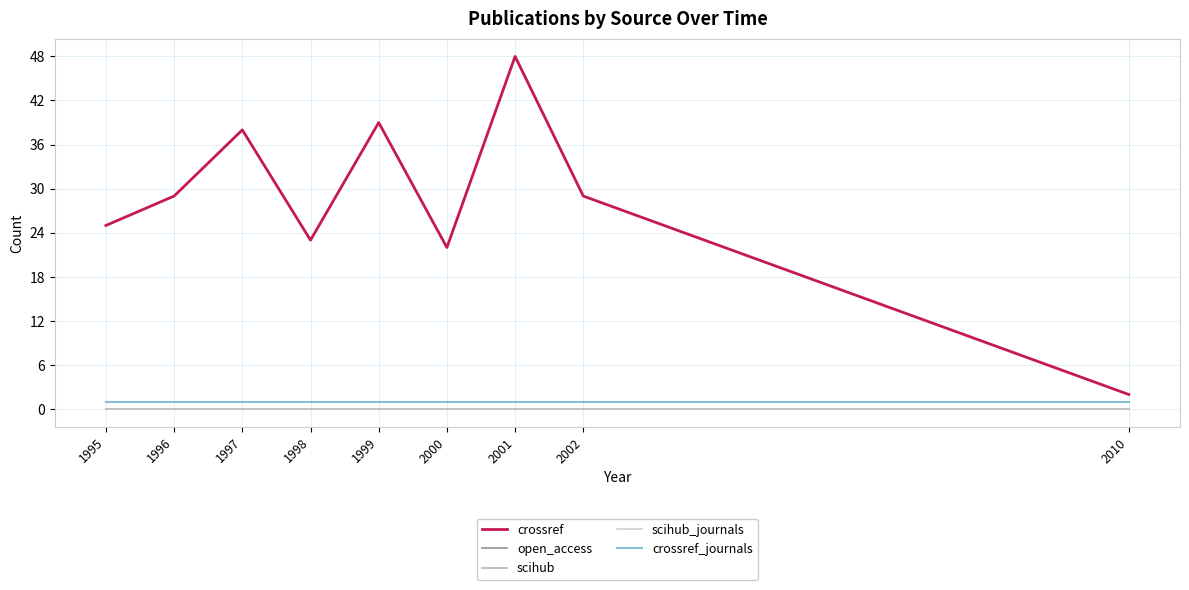

Does the chart have visible grid lines?

Yes